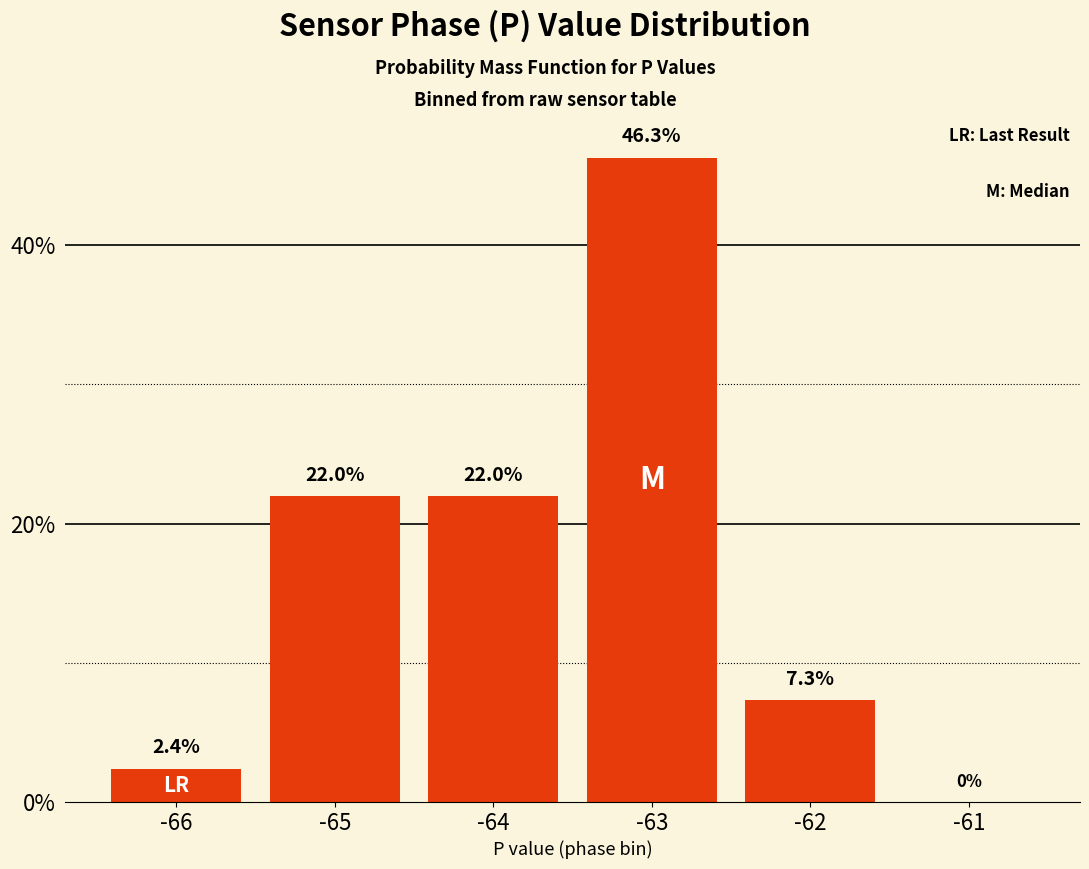

Is it true that the value at -61 is 20.8?

False